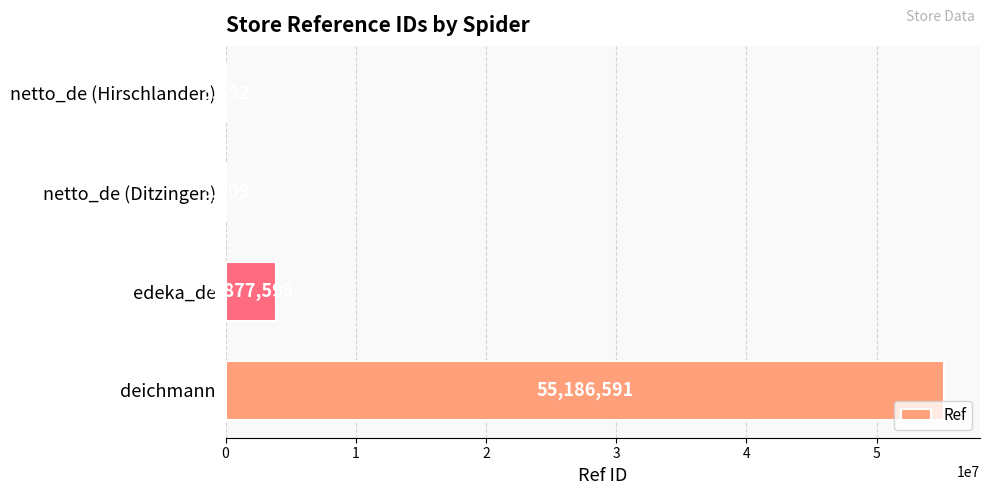

The chart shows a value of 3877599 at edeka_de. True or false?

True